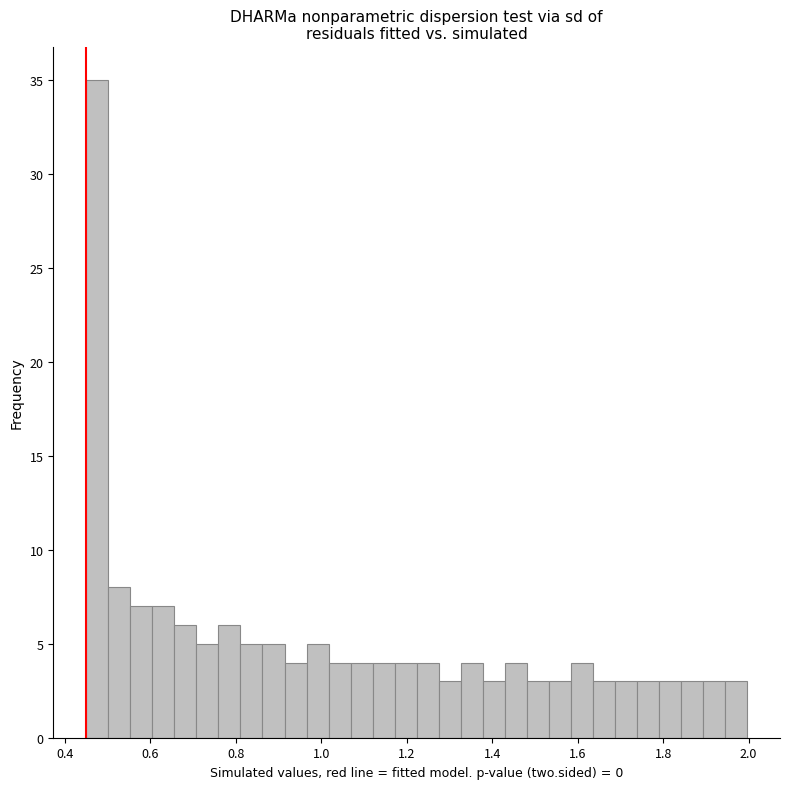

Read against the x-axis, roughly where is the centre of the tallest bar?

0.48